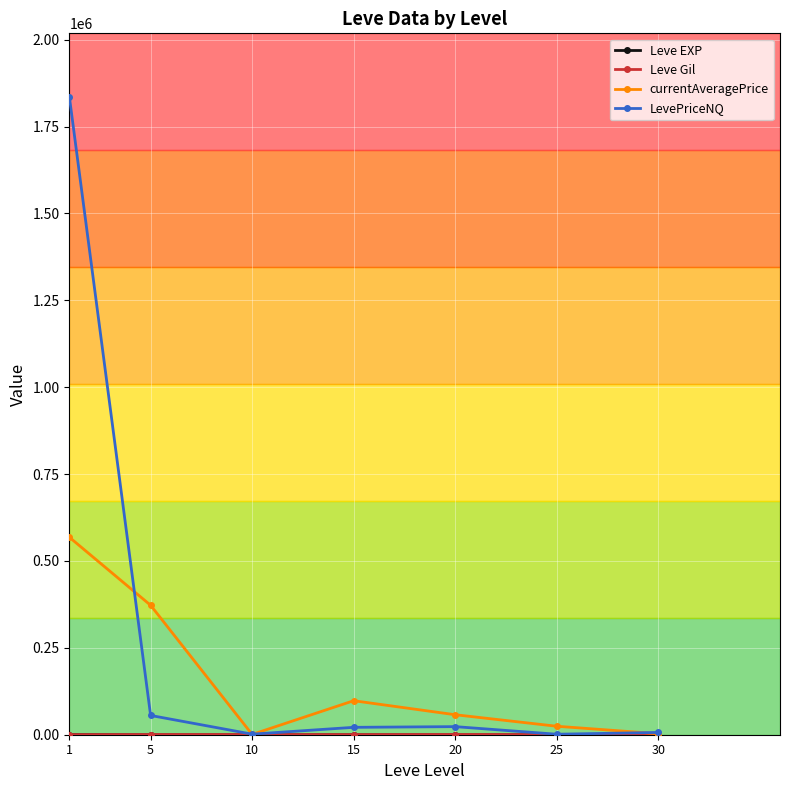

How many lines are shown in the chart?

4